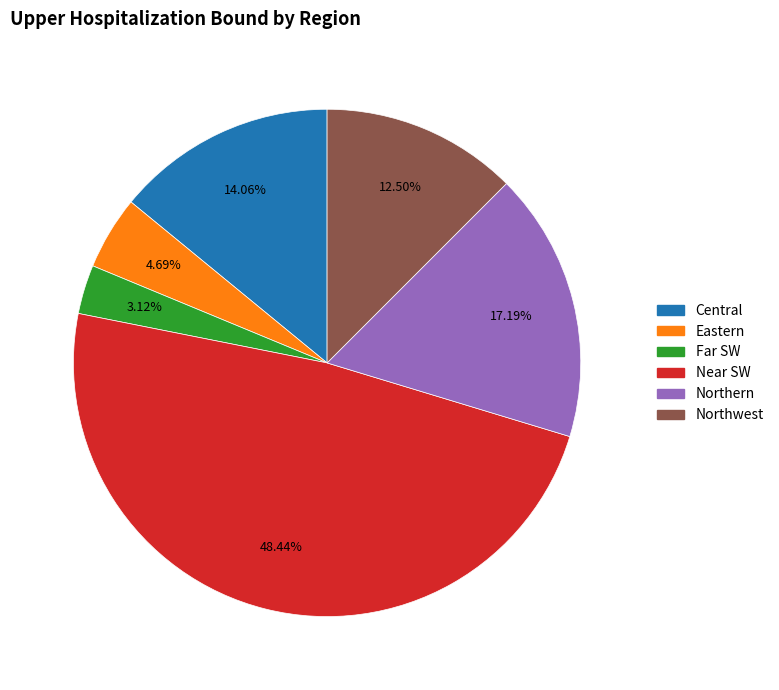

What is the total percentage of Central and Near SW?

62.5%